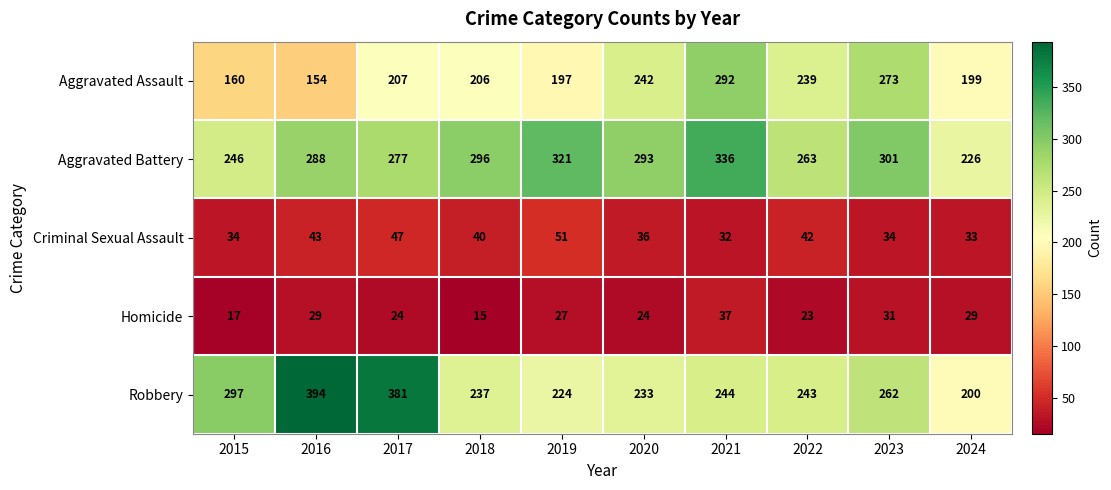

At which label is Homicide closest to 26?

2019